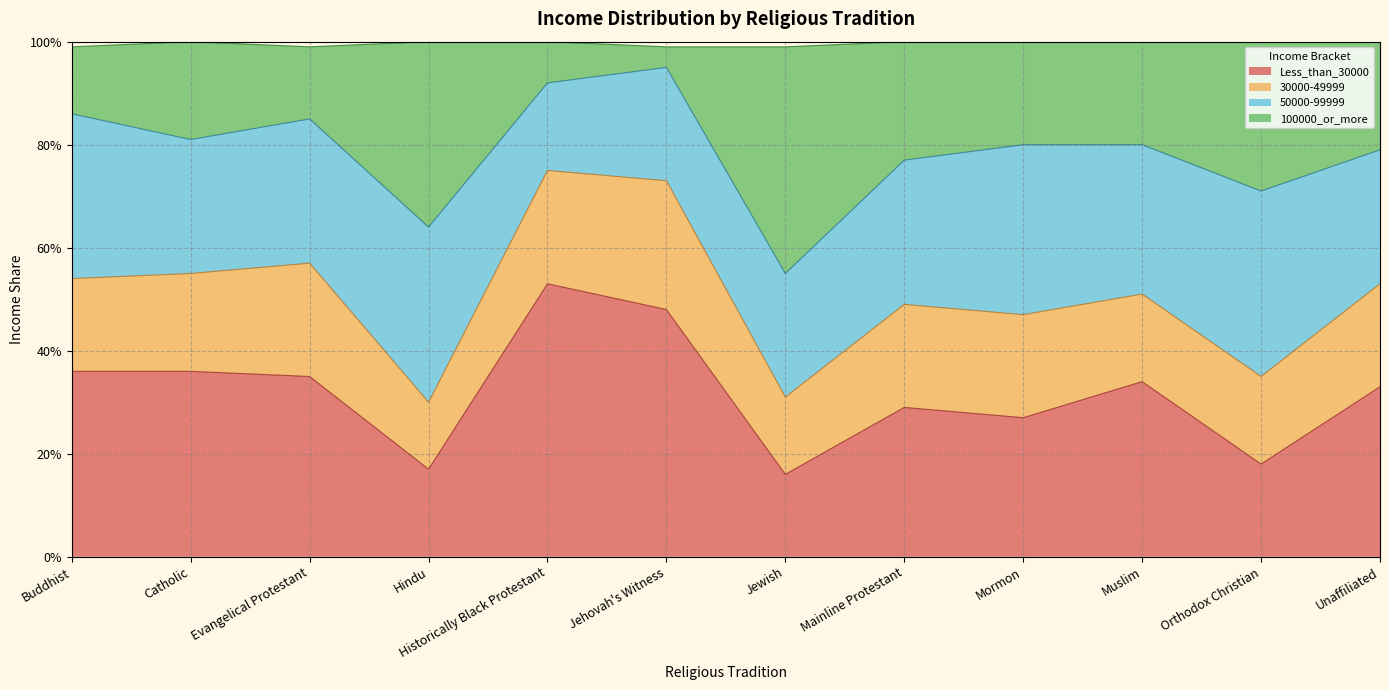

Does the chart display data point markers on the line(s)?

No